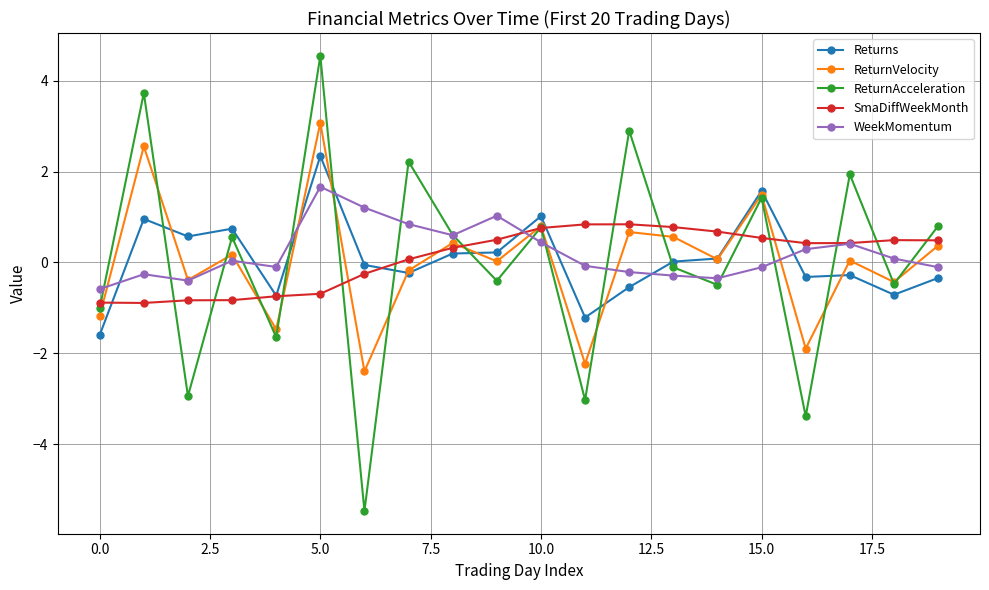

What is the value of the SmaDiffWeekMonth point at the 1st from the left?

-0.9